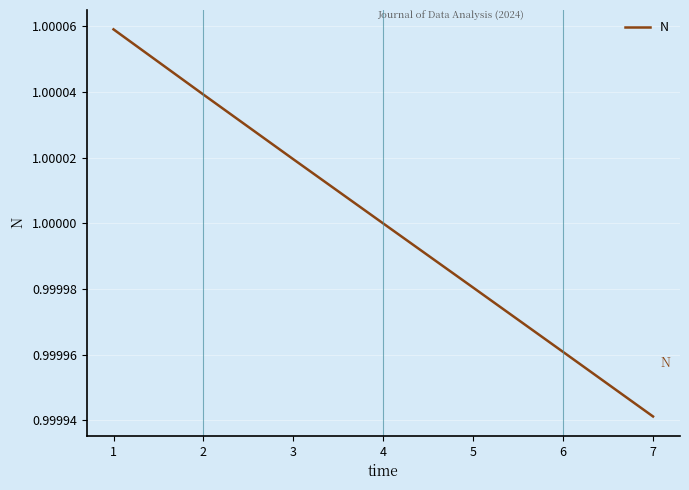

What is the sum of all values?

7.0